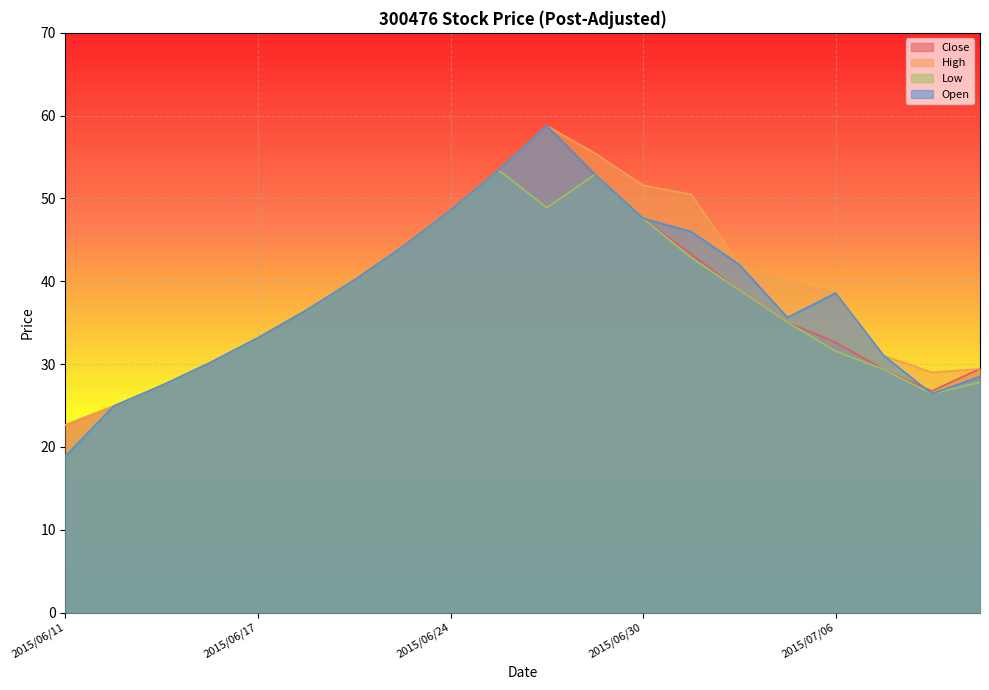

Which has a higher value, 2015/06/24 or 2015/07/01?

2015/06/24